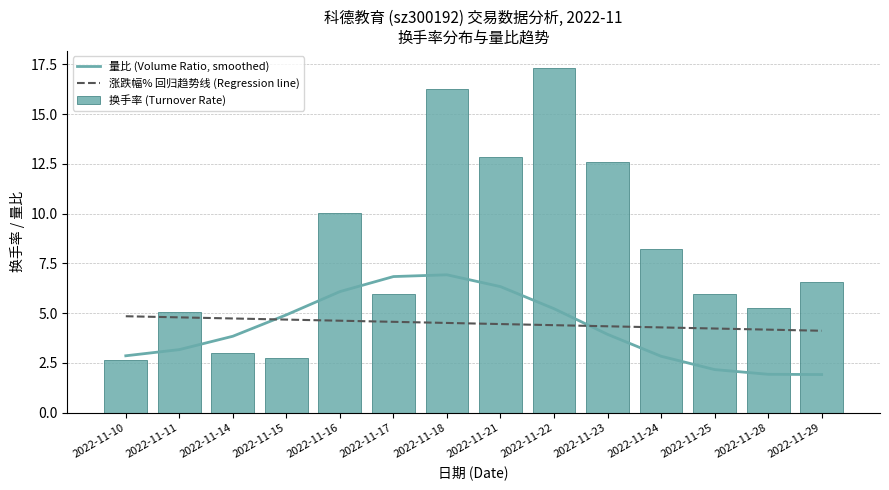

Which label corresponds to the largest value in the chart?

2022-11-22